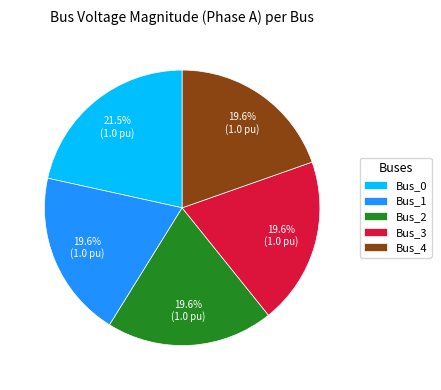

What is the largest slice in the pie chart?

Bus_0